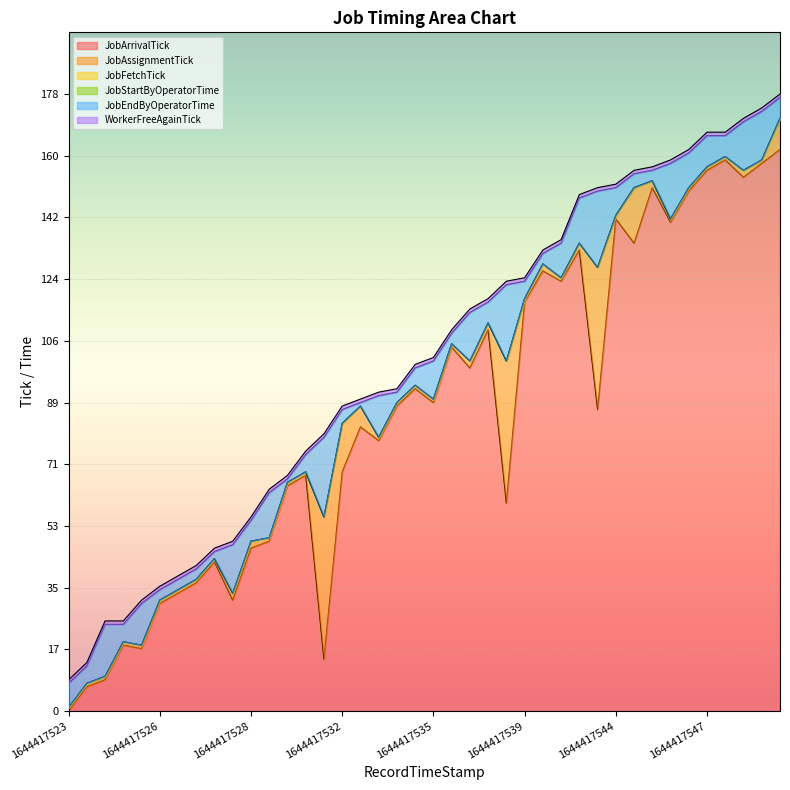

The value of WorkerFreeAgainTick at 1644417535 is 102. True or false?

True